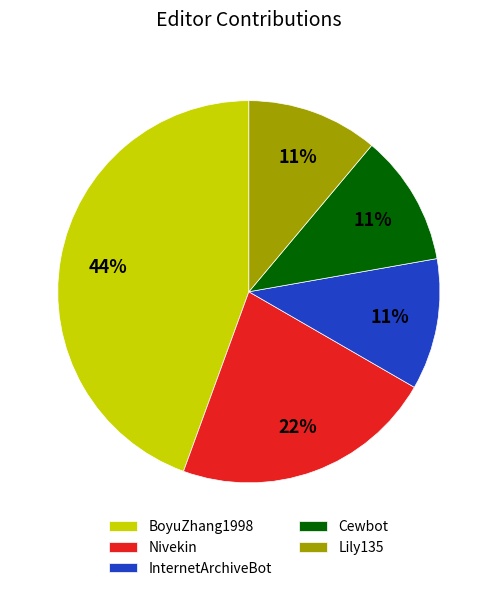

To the nearest percent, what is the difference between the InternetArchiveBot and BoyuZhang1998 slice percentages?

33%